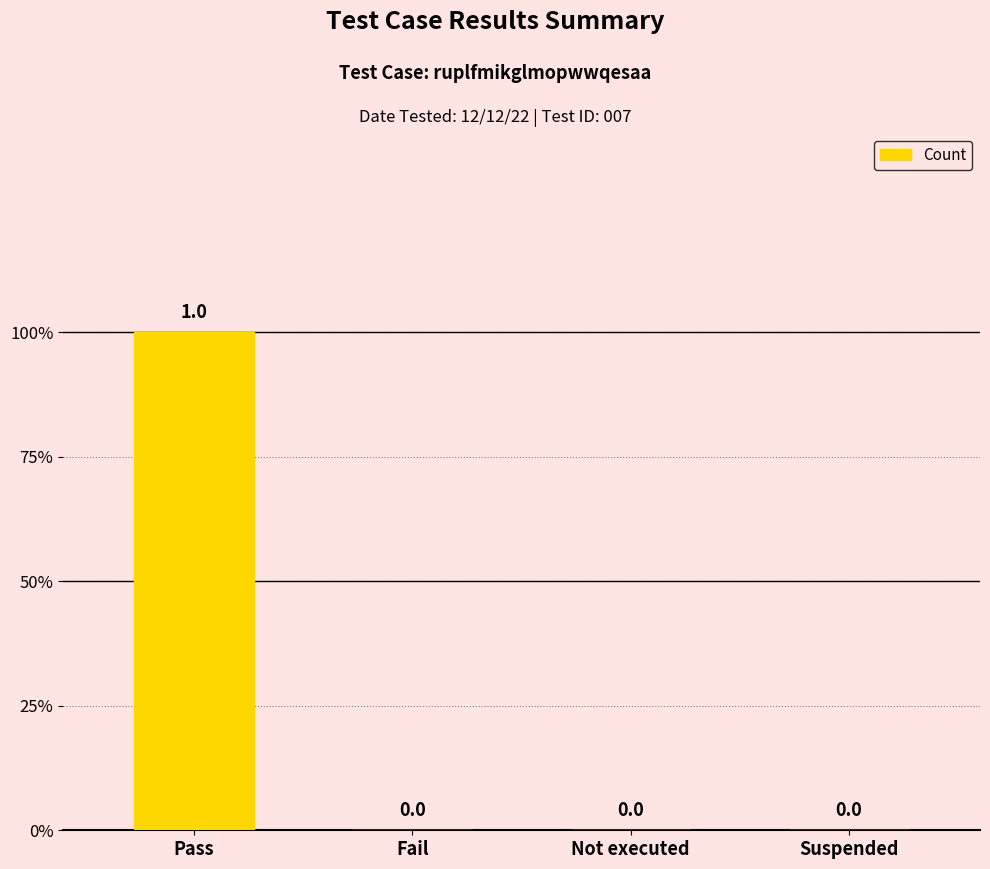

Count the values in the range 0 to 1.

4